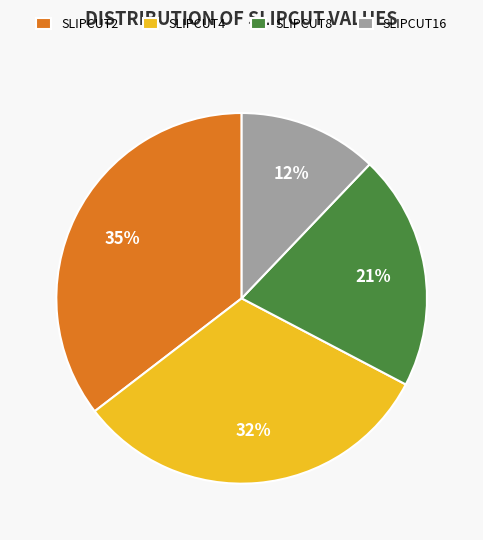

What is the smallest slice in the pie chart?

SLIPCUT16